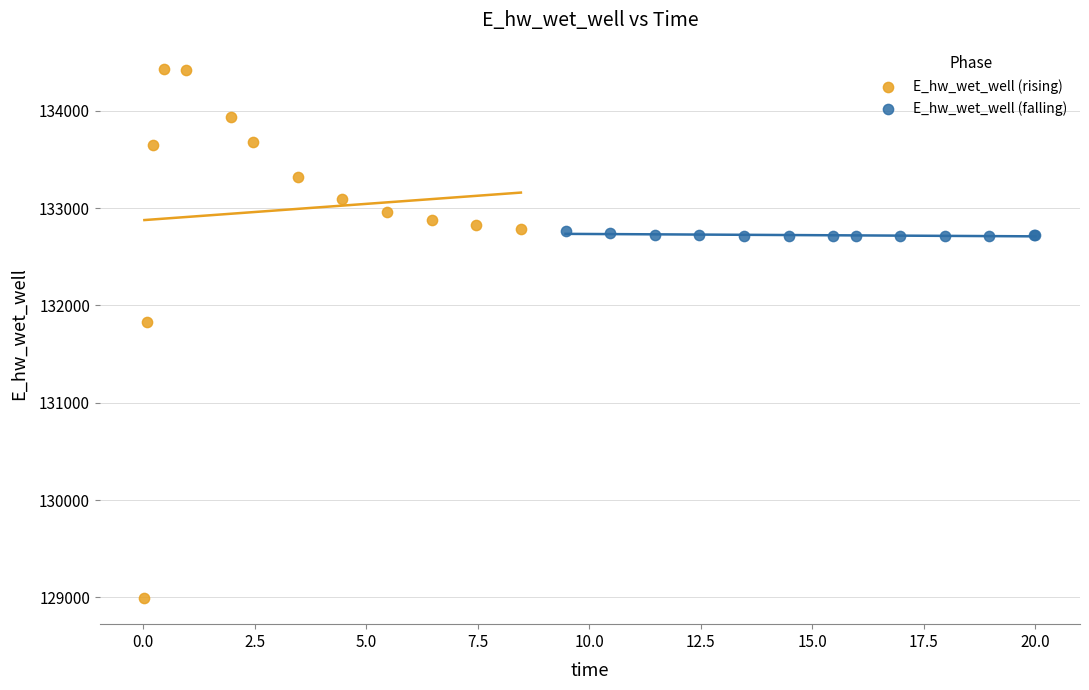

Which series reaches the maximum Y coordinate?

E_hw_wet_well (rising)